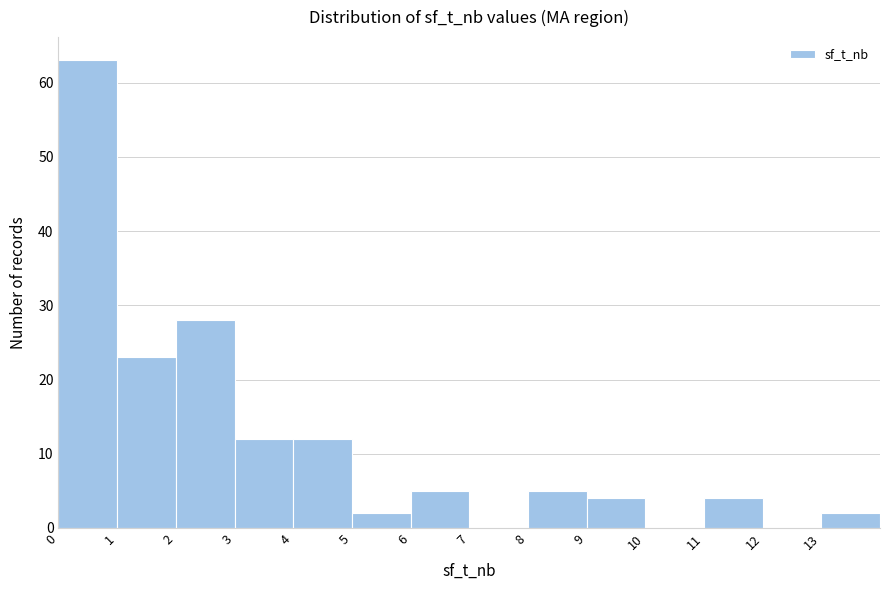

Over which range of the x-axis is the bar tallest?

0 to 1